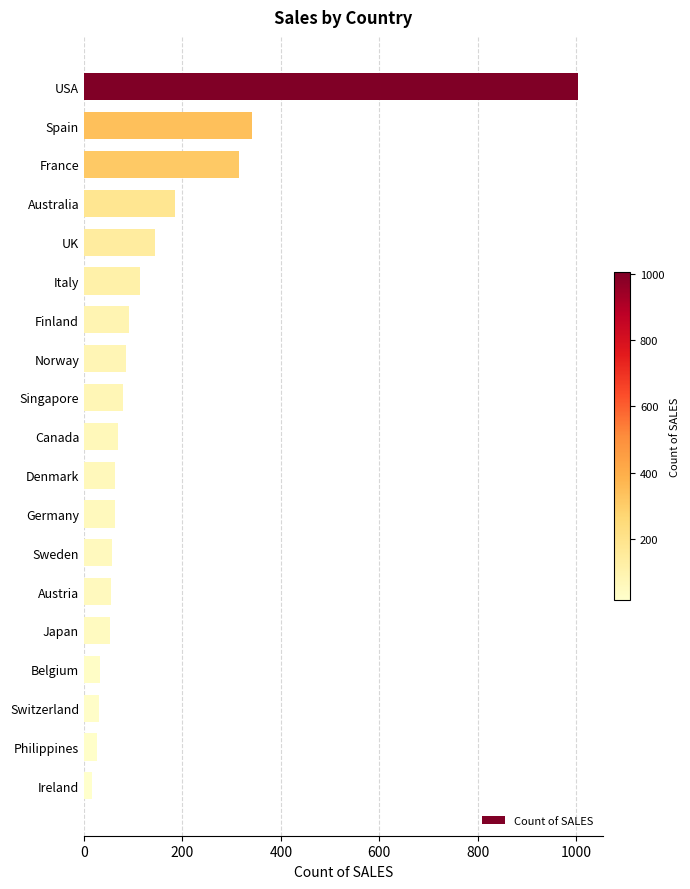

What is the average value?

149